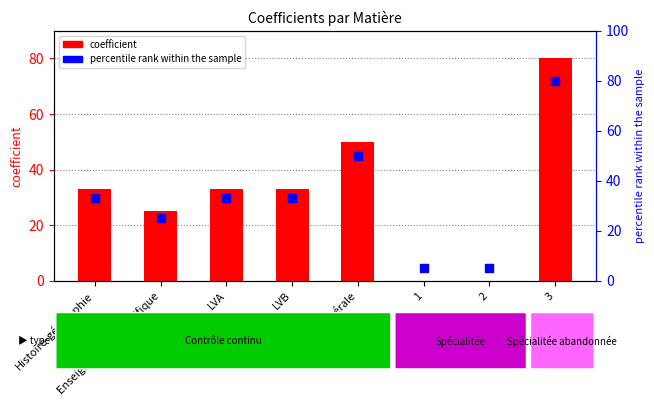

At which category is the sum across all series the highest?

3